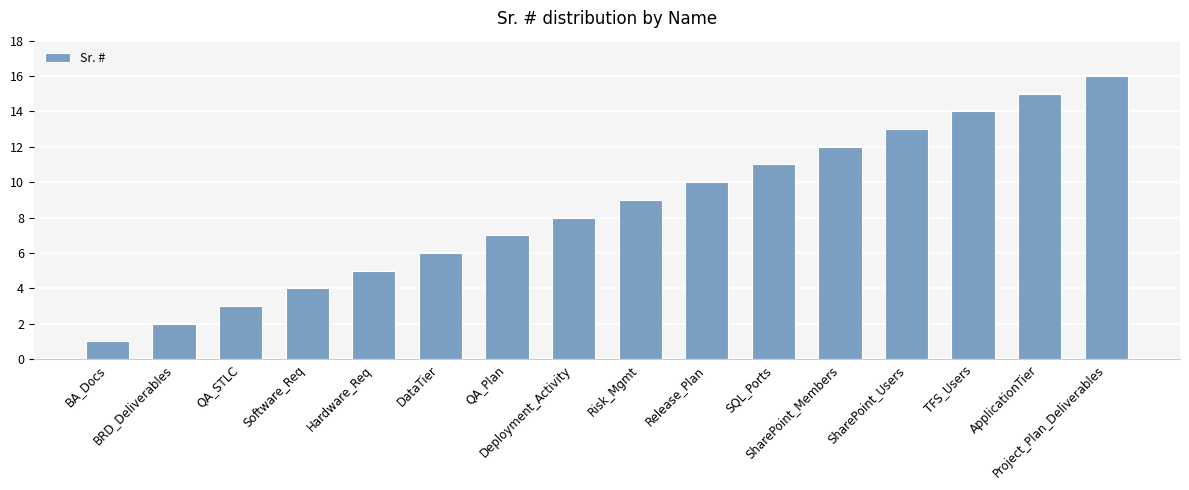

Reading left to right, what are all the values shown in this chart?

BA_Docs=1	BRD_Deliverables=2	QA_STLC=3	Software_Req=4	Hardware_Req=5	DataTier=6	QA_Plan=7	Deployment_Activity=8	Risk_Mgmt=9	Release_Plan=10	SQL_Ports=11	SharePoint_Members=12	SharePoint_Users=13	TFS_Users=14	ApplicationTier=15	Project_Plan_Deliverables=16